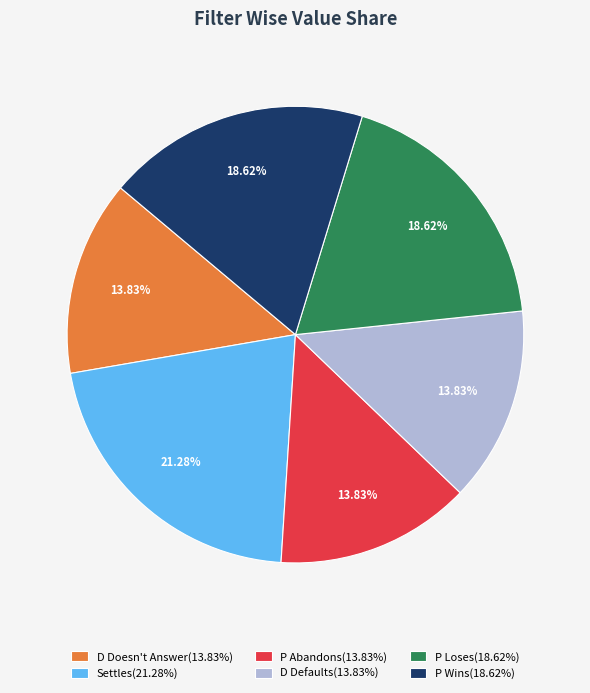

How many segments does this pie chart have?

6